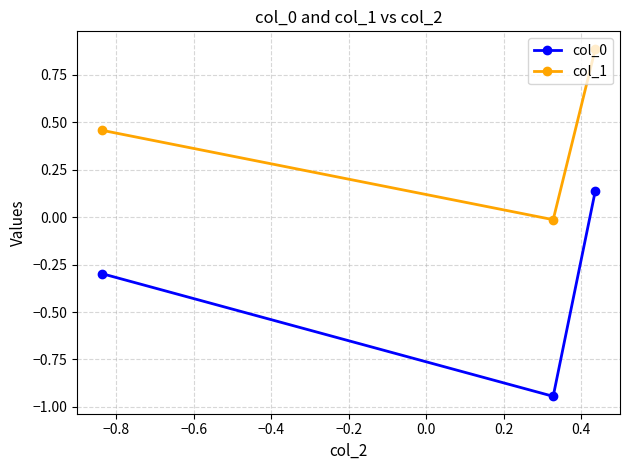

What is the maximum value for col_1?

0.9